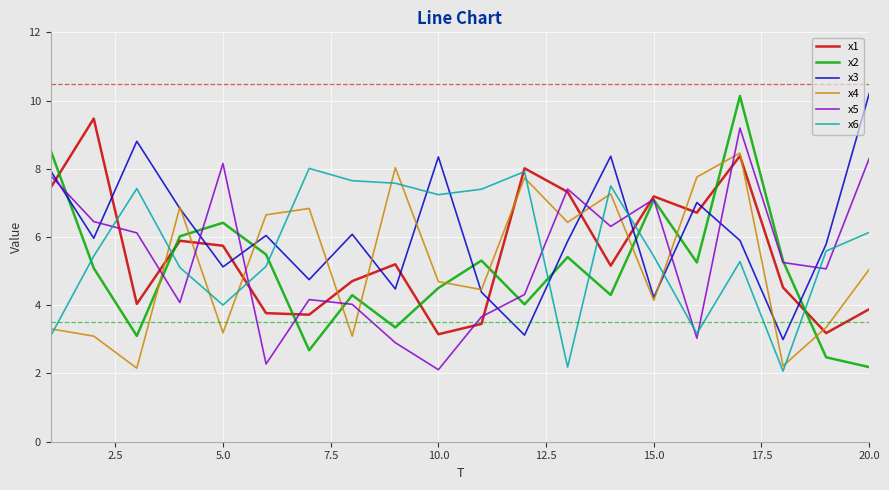

What is the greatest value displayed?

10.2